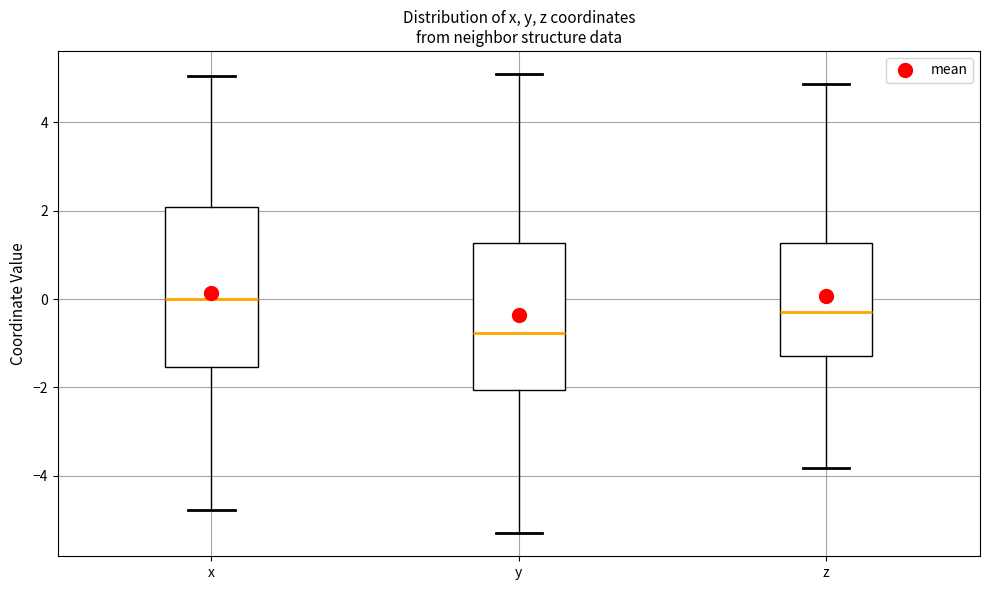

Reading left to right, read every box against the y-axis: the position of its median line, the range the box covers, and the ends of its whiskers. The values are not printed on the chart, so give them approximately, as read against the axis.

x: median 0.0, box -1.6 to 2.0, whiskers -4.8 to 5.0
y: median -0.8, box -2.0 to 1.2, whiskers -5.4 to 5.0
z: median -0.2, box -1.2 to 1.2, whiskers -3.8 to 4.8